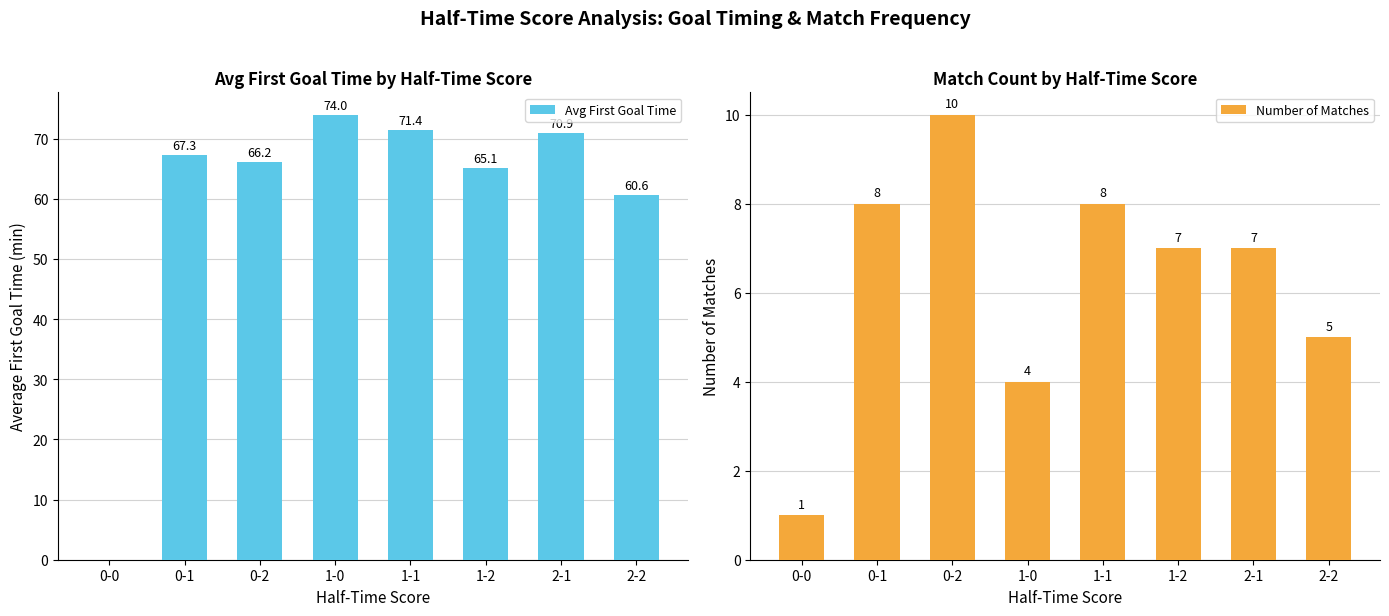

List the series in order of their overall mean, lowest first.

Number of Matches, Avg First Goal Time